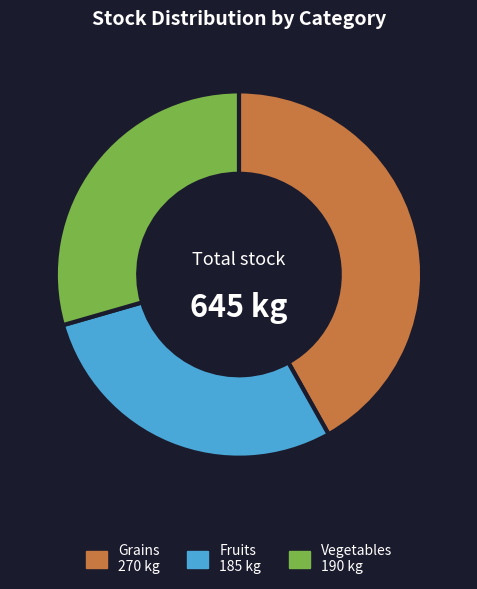

Does any single category account for the majority?

No